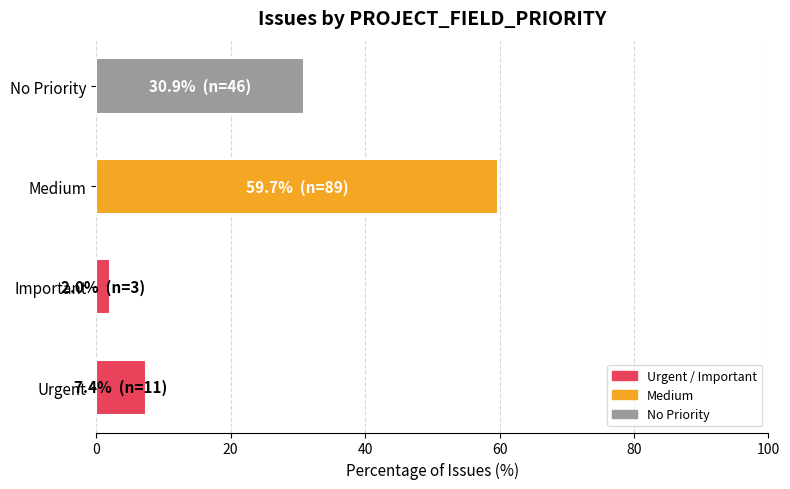

True or false: the data shows 13.1 at Urgent.

False